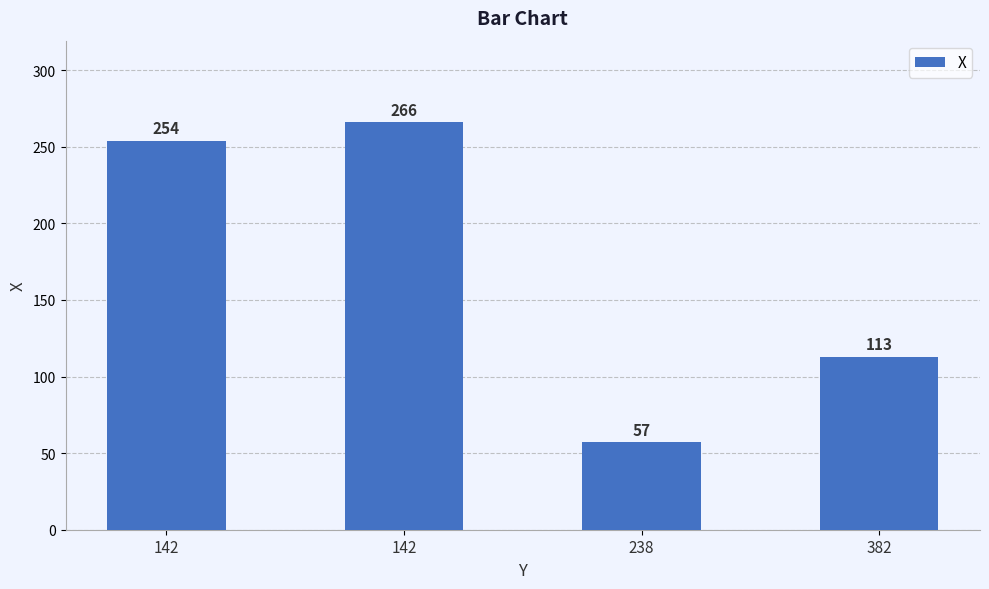

True or false: the data shows 113 at 382.

True